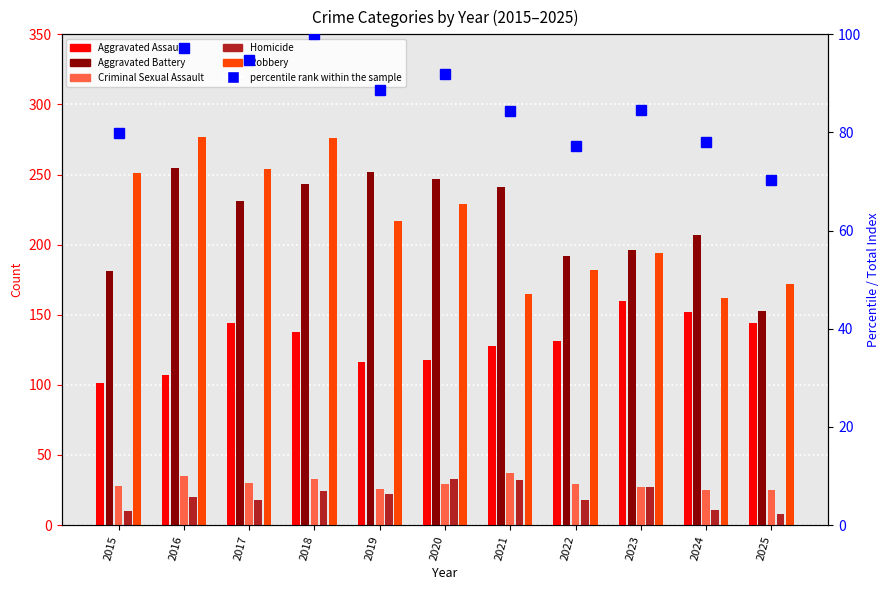

What is the difference between the Aggravated Assault values at 2017 and 2018?

6.0